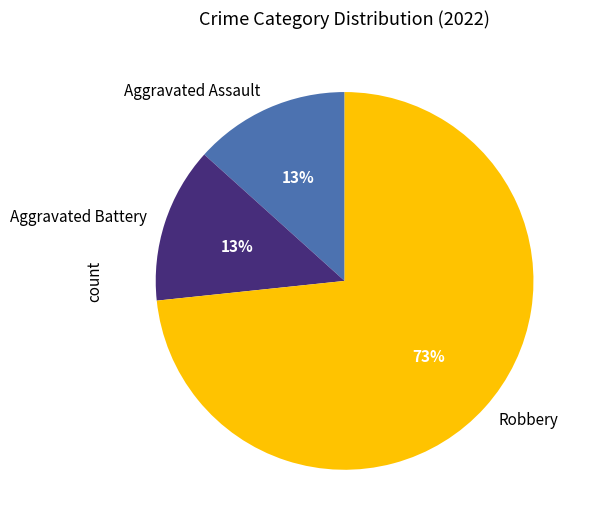

Is the sum of Robbery and Aggravated Battery greater than half?

Yes